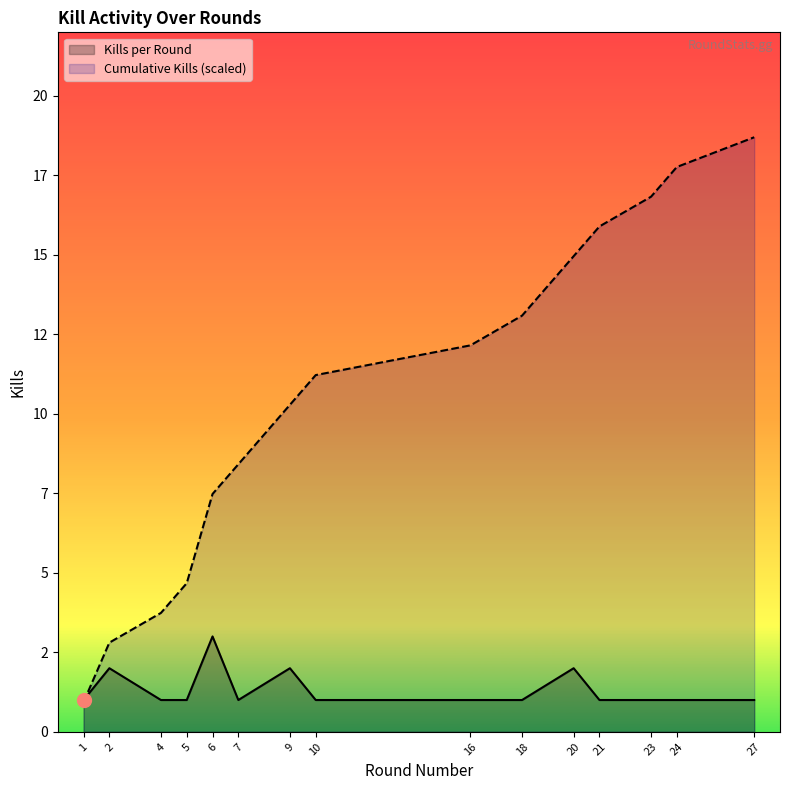

True or false: Cumulative Kills and Kills per Round cross at least once.

True